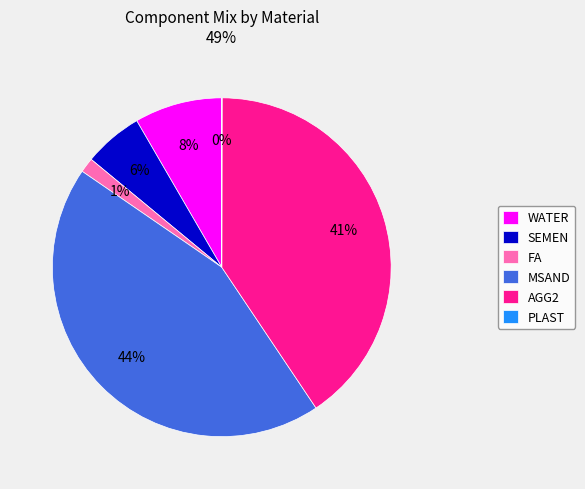

Which slice is the largest?

MSAND